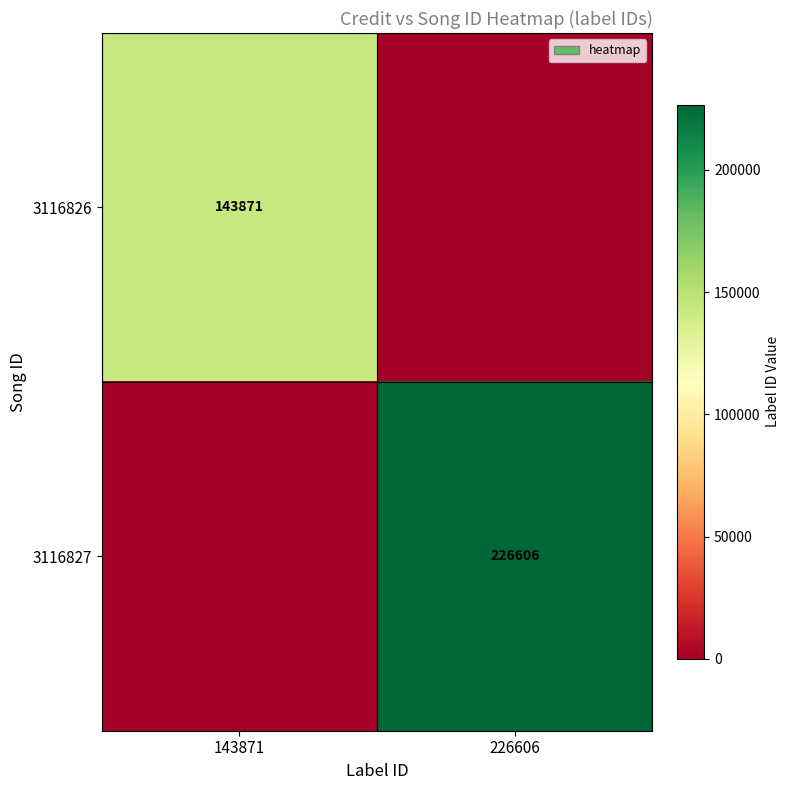

True or false: 3116826 has a value of 143871 at 143871.

True